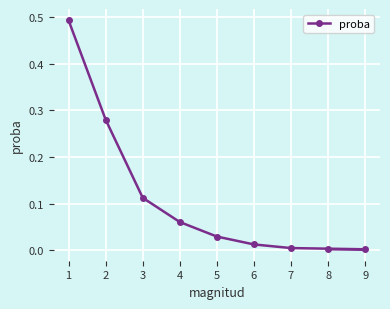

What is the sum of all values?

1.0